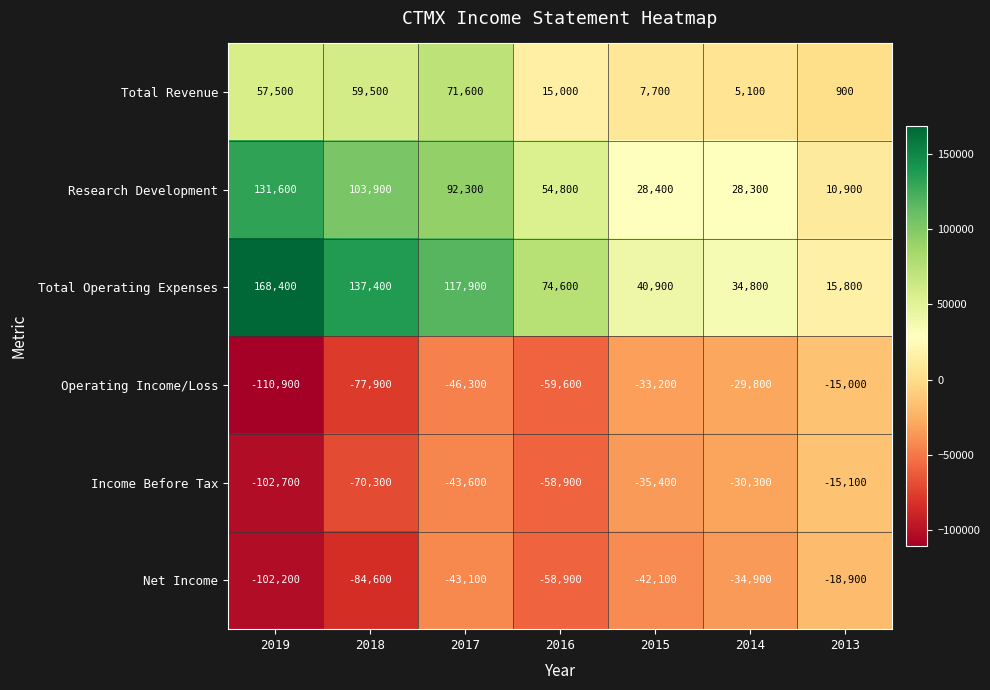

What is the lowest value of the Total Revenue series?

900